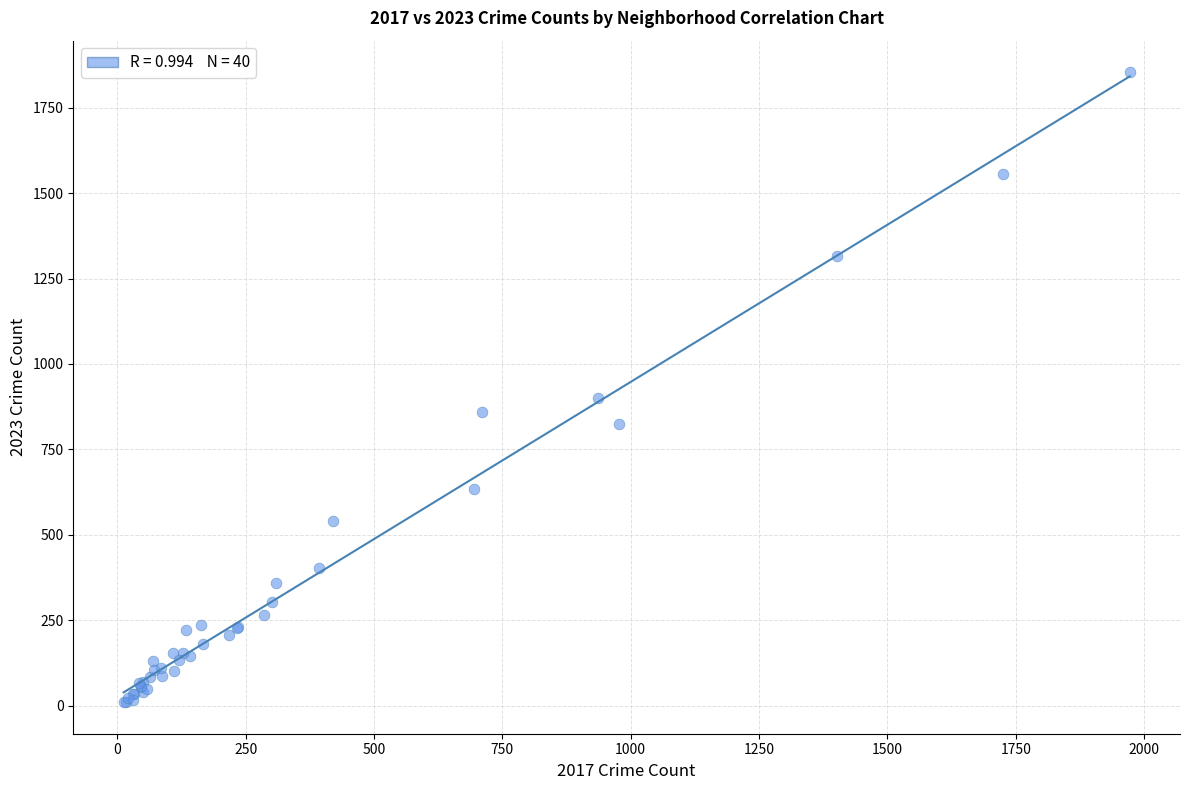

What Y value in the scatter plot is closest to 932?

901